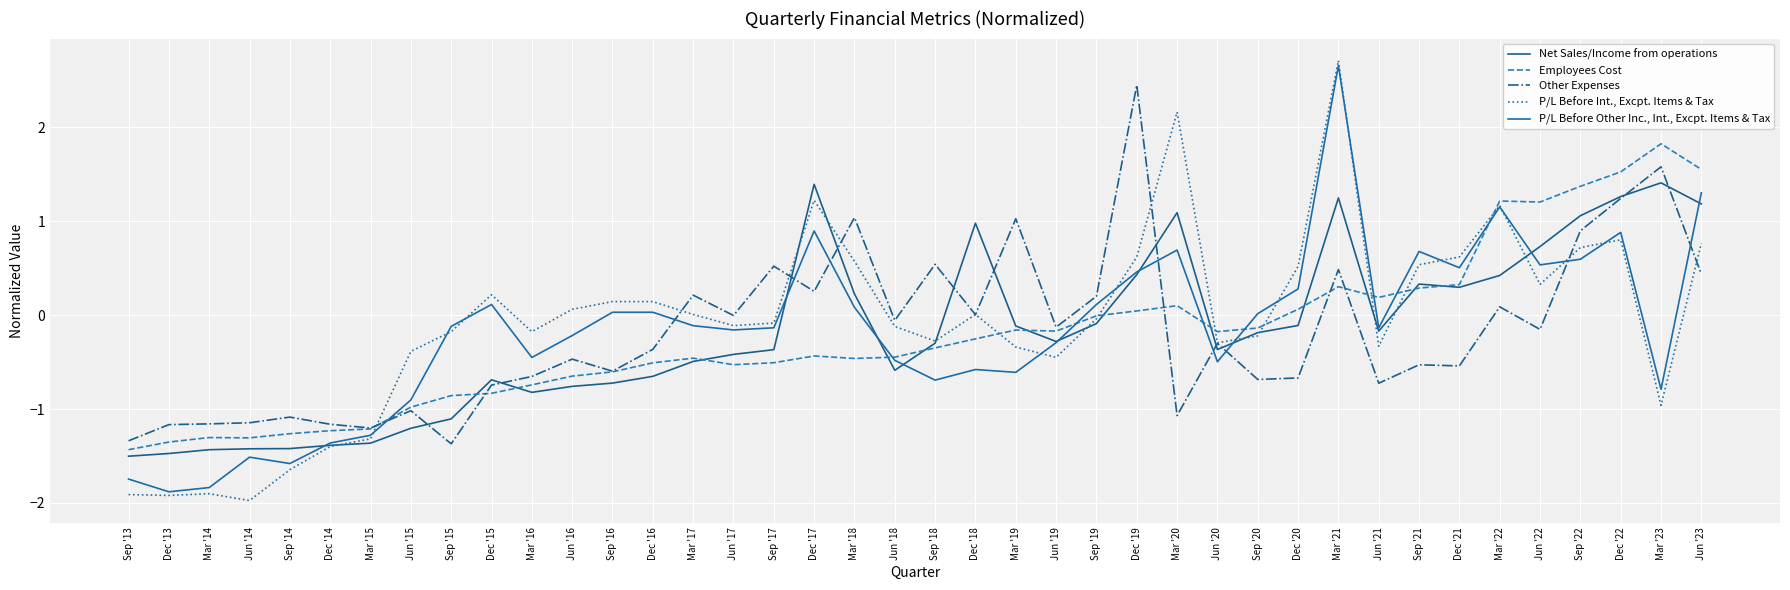

How many lines are shown in the chart?

5